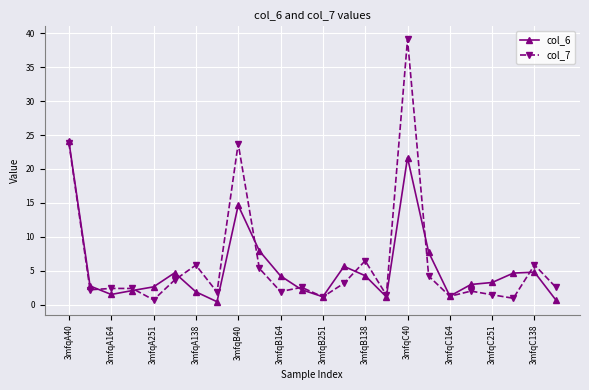

Which series has the largest range (max minus min)?

col_7